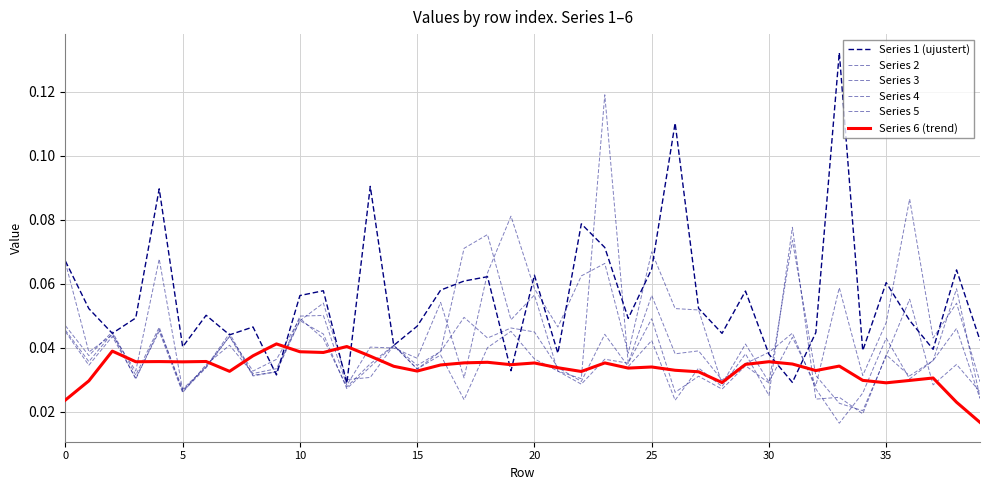

What is the label of the 22nd point from the right?

18